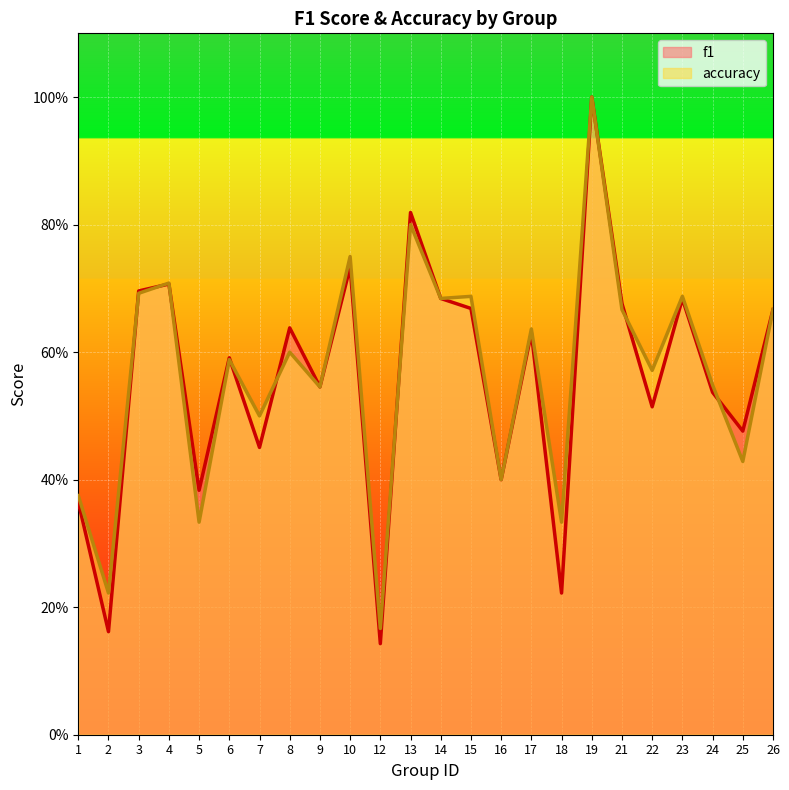

Reading right to left, list all the values displayed in this chart.

f1: 0.7	0.5	0.5	0.7	0.5	0.7	1.0	0.2	0.6	0.4	0.7	0.7	0.8	0.1	0.7	0.5	0.6	0.5	0.6	0.4	0.7	0.7	0.2	0.4
accuracy: 0.7	0.4	0.5	0.7	0.6	0.7	1.0	0.3	0.6	0.4	0.7	0.7	0.8	0.2	0.8	0.5	0.6	0.5	0.6	0.3	0.7	0.7	0.2	0.4